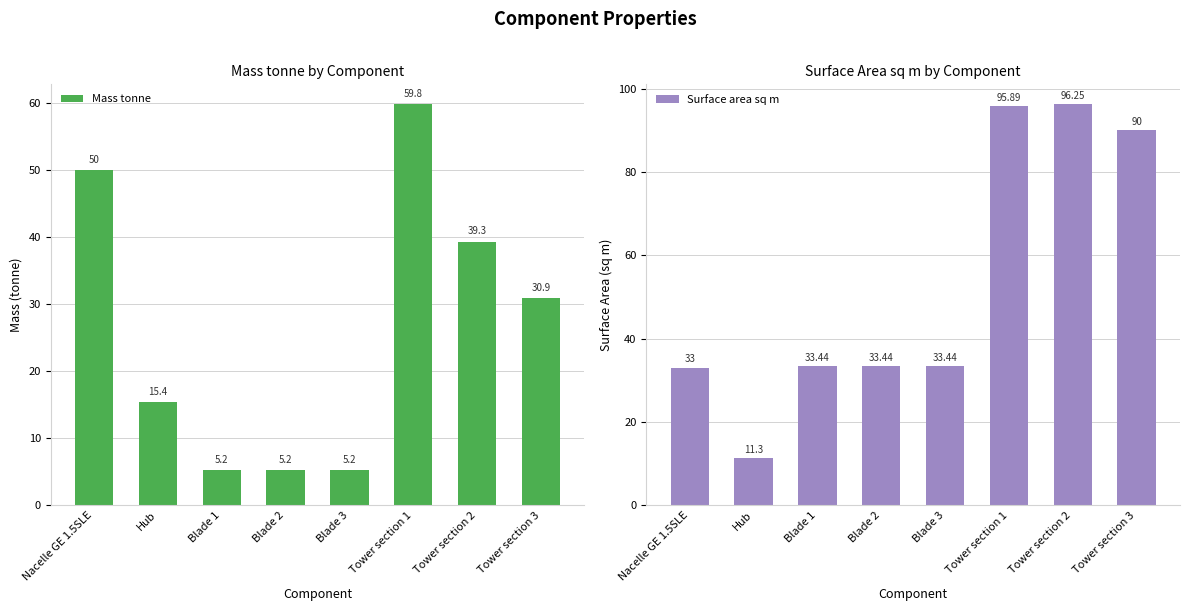

The value of Surface area sq m at Tower section 2 is 59.4. True or false?

False